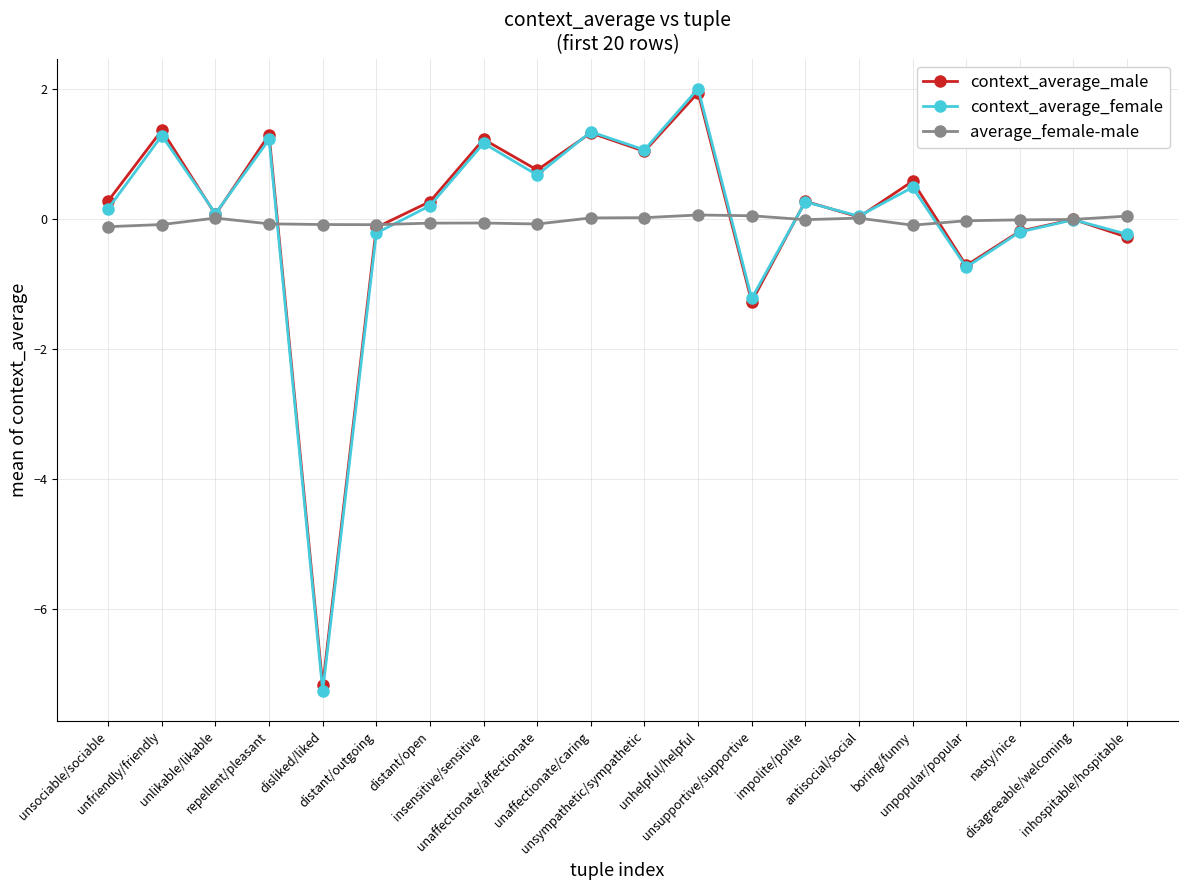

What is the difference between the context_average_male values at insensitive/sensitive and unlikable/likable?

1.2